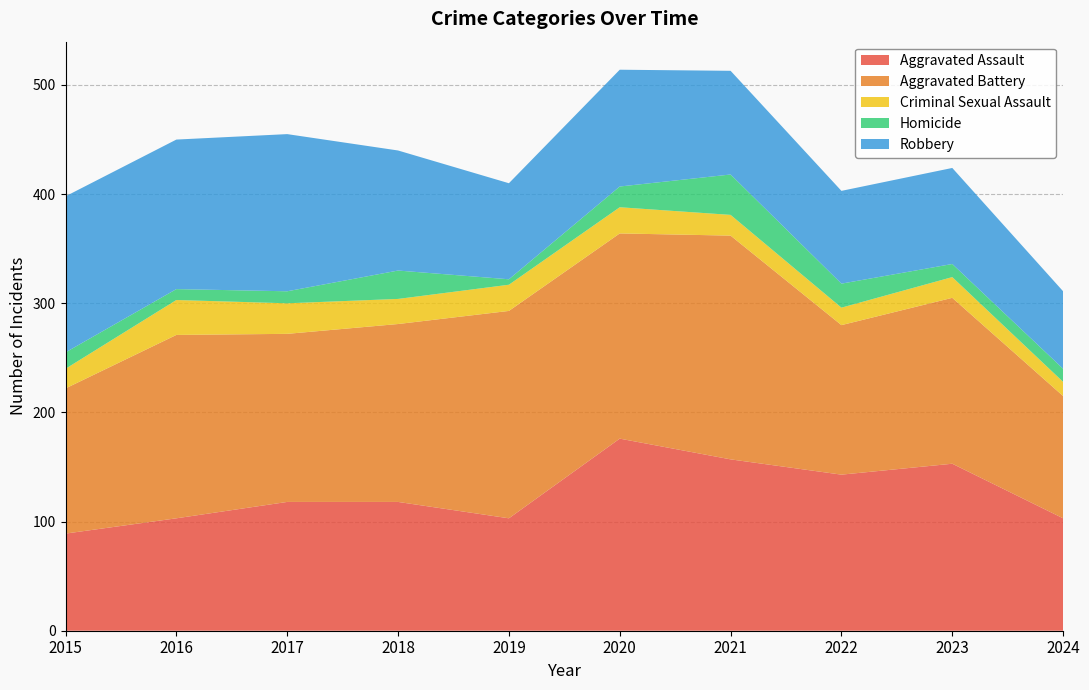

Reading left to right, list all the values displayed in this chart.

Aggravated Assault: 2015=89	2016=103	2017=118	2018=118	2019=103	2020=176	2021=157	2022=143	2023=153	2024=103
Aggravated Battery: 2015=133	2016=168	2017=154	2018=163	2019=190	2020=188	2021=205	2022=137	2023=152	2024=112
Criminal Sexual Assault: 2015=18	2016=32	2017=28	2018=23	2019=24	2020=24	2021=19	2022=16	2023=19	2024=13
Homicide: 2015=15	2016=10	2017=11	2018=26	2019=5	2020=19	2021=37	2022=22	2023=12	2024=12
Robbery: 2015=143	2016=137	2017=144	2018=110	2019=88	2020=107	2021=95	2022=85	2023=88	2024=71